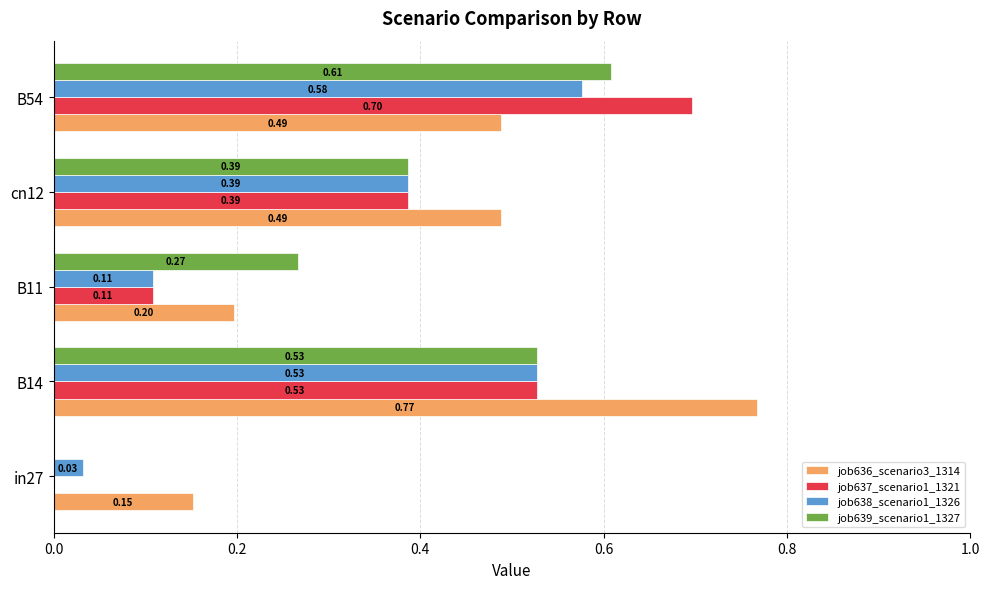

At which category is the sum across all series the highest?

B54